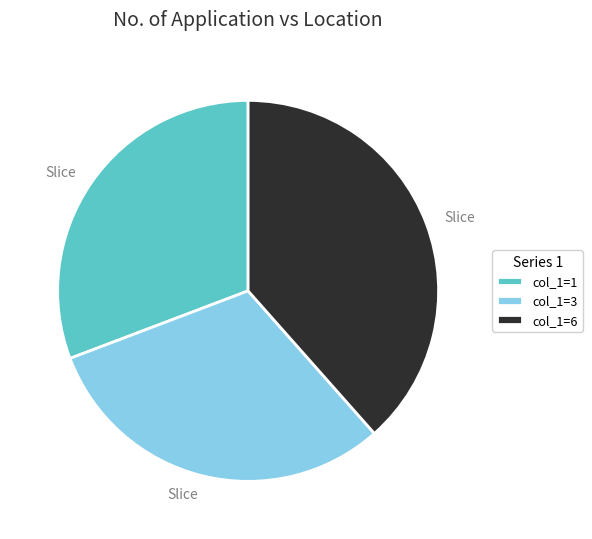

True or false: col_1=3 accounts for 31% of the total.

True